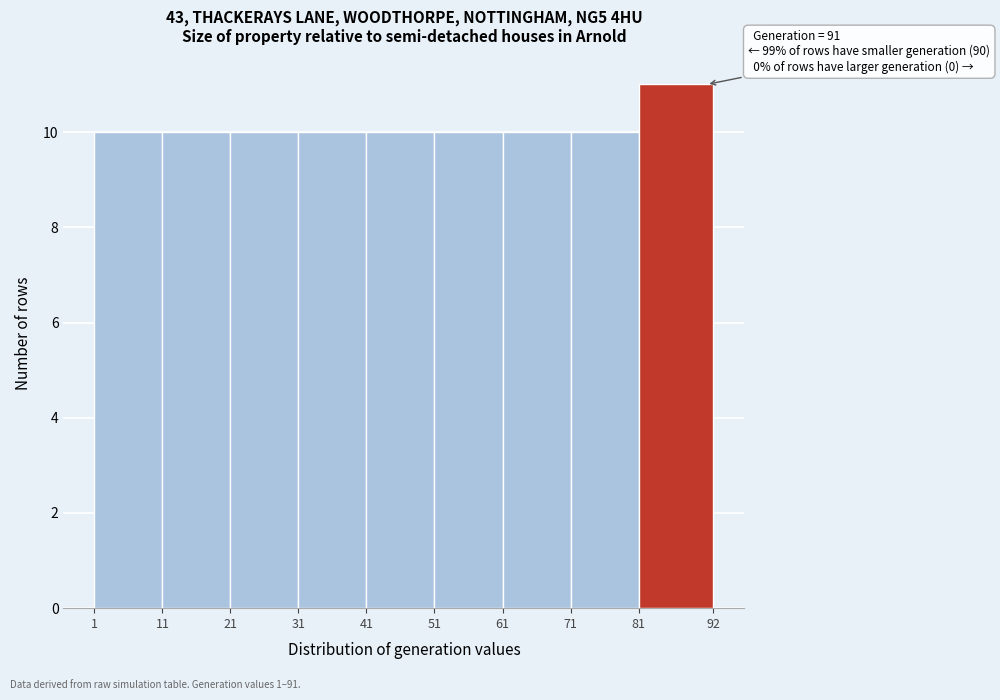

Over which range of the x-axis is the bar tallest?

81 to 92